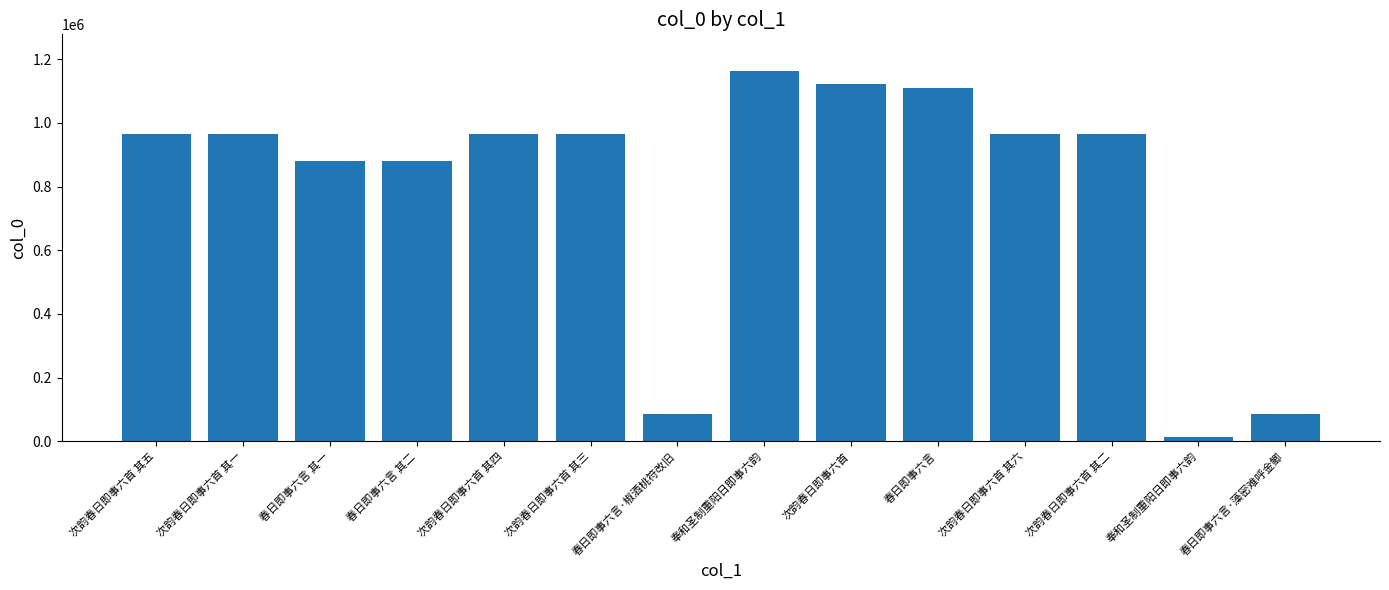

Reading left to right, extract all data points from this chart.

964292	964296	878869	878870	964293	964294	87061	1161947	1122875	1109140	964291	964295	13453	87062